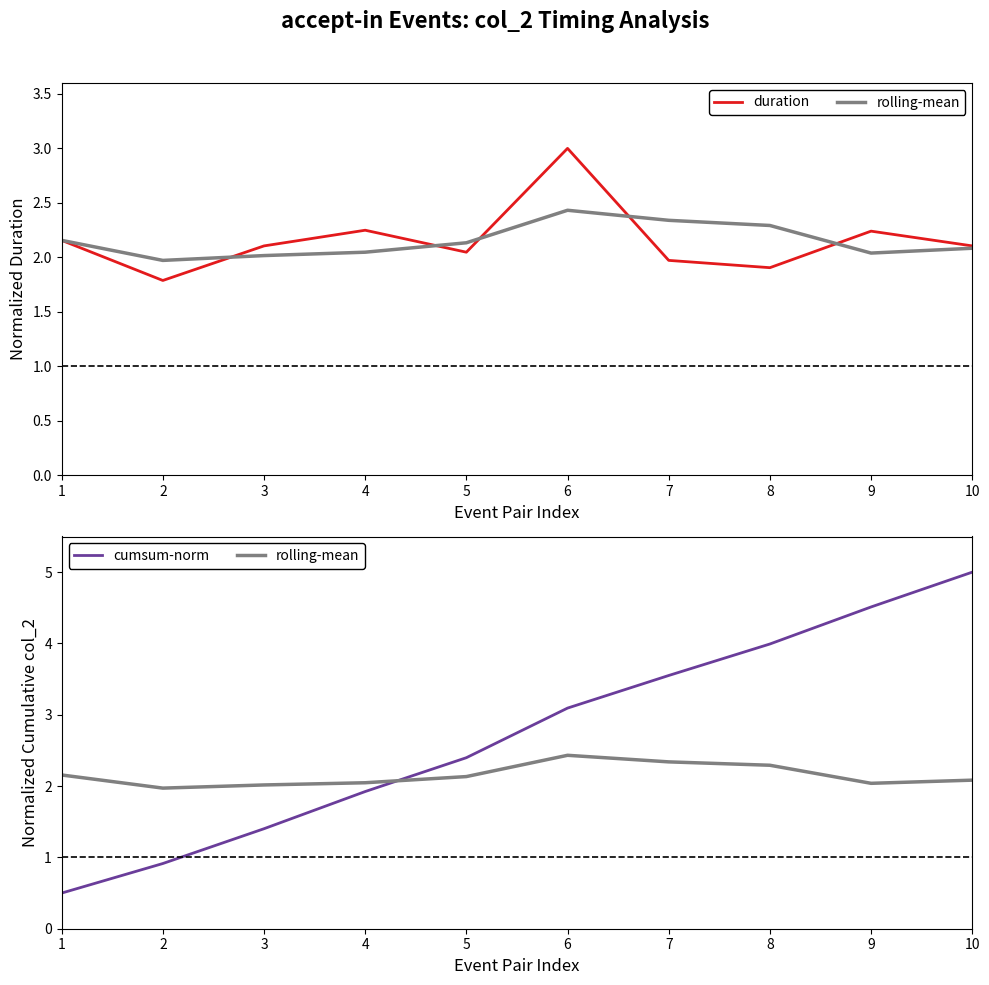

Which category has the lowest value in the rolling-mean series?

2